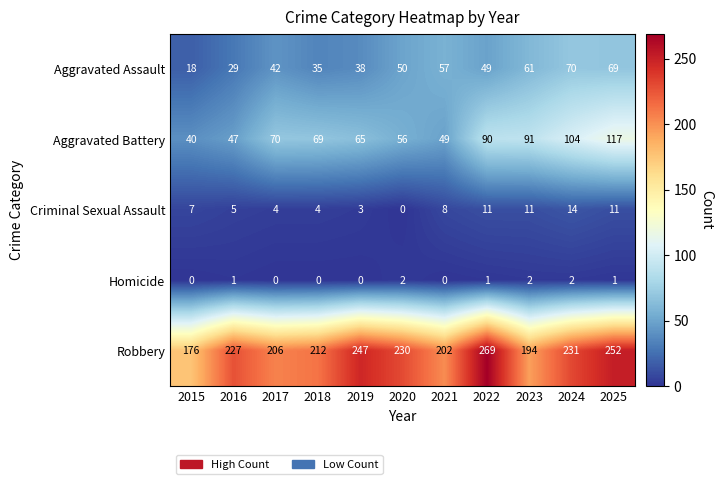

What is the total value across all series at 2019?

353